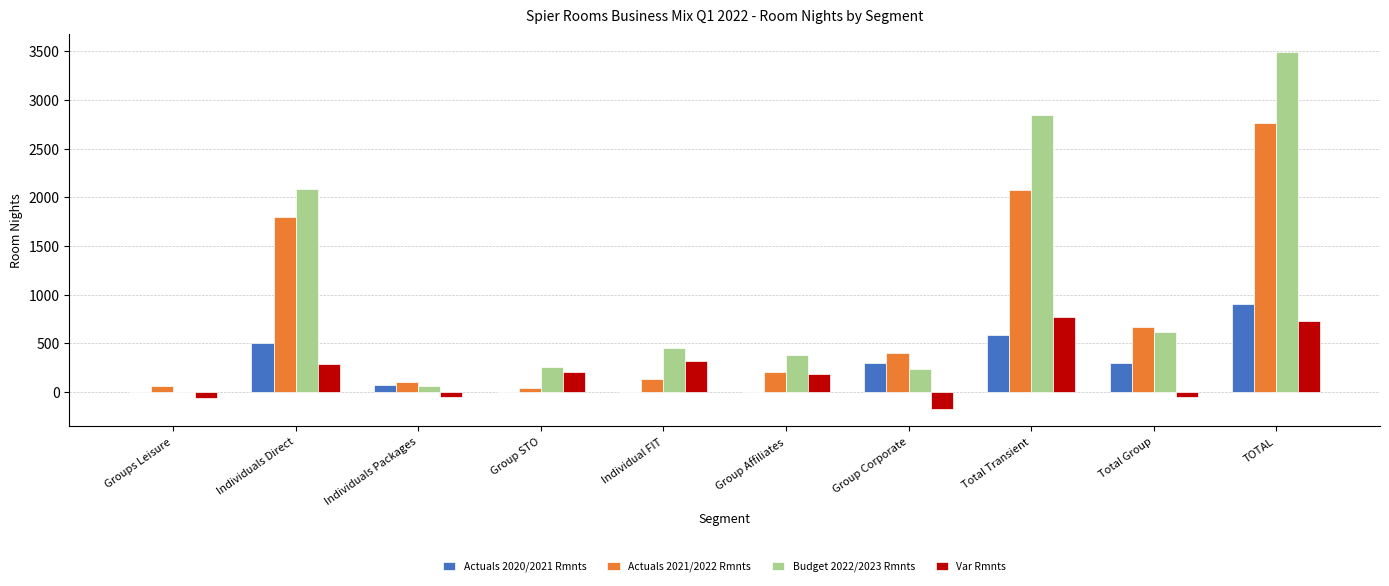

What is the difference between the Budget 2022/2023 Rmnts values at Individuals Direct and Total Transient?

758